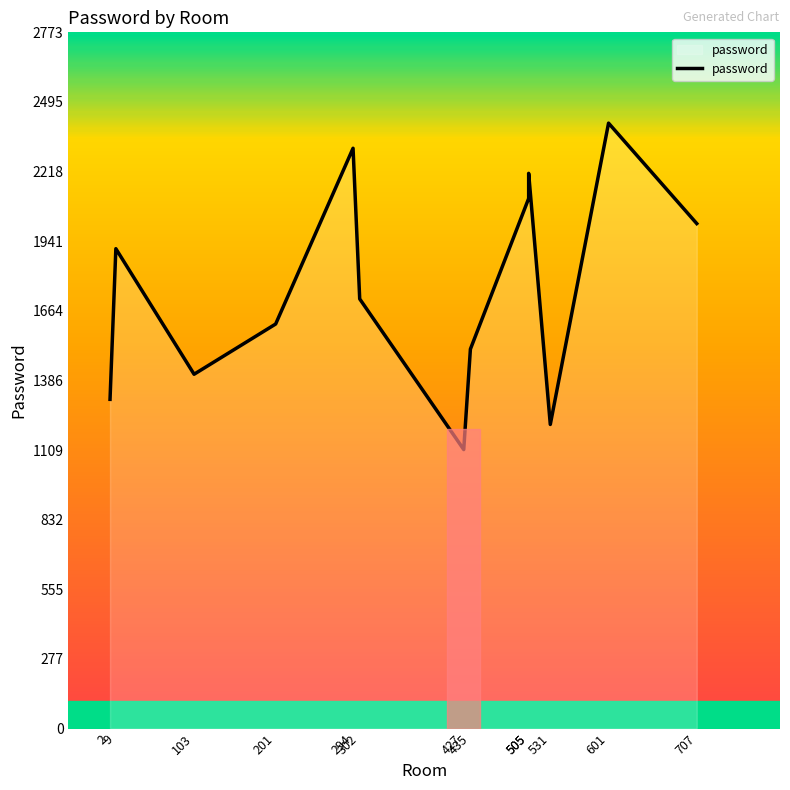

What is the sum of all values?

22843